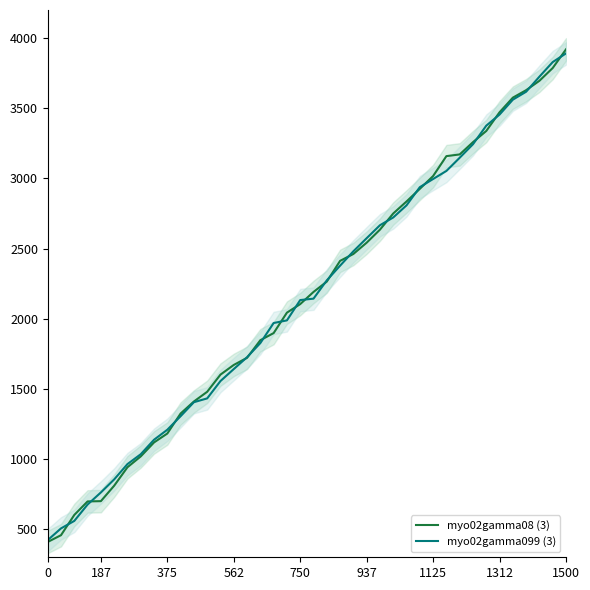

True or false: myo02gamma08 (3) has a value of 1957.4 at 1312.

False